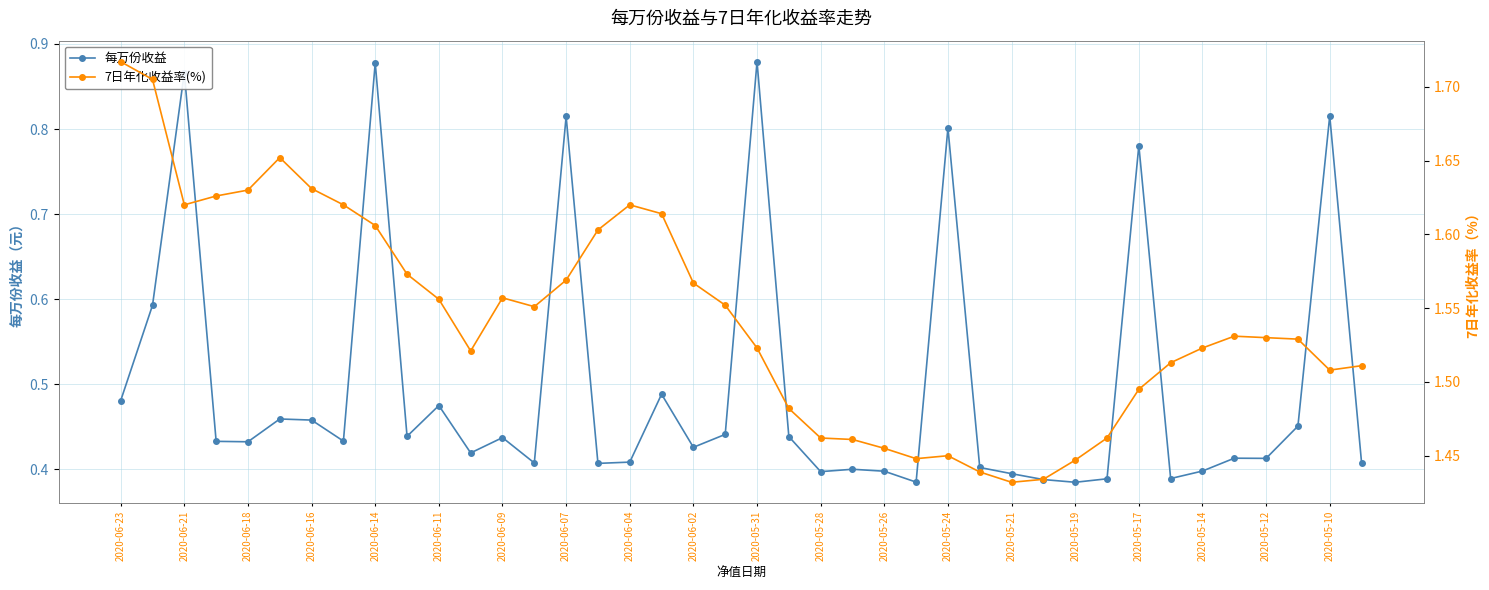

Count the 每万份收益 values in the range 0 to 1.

40